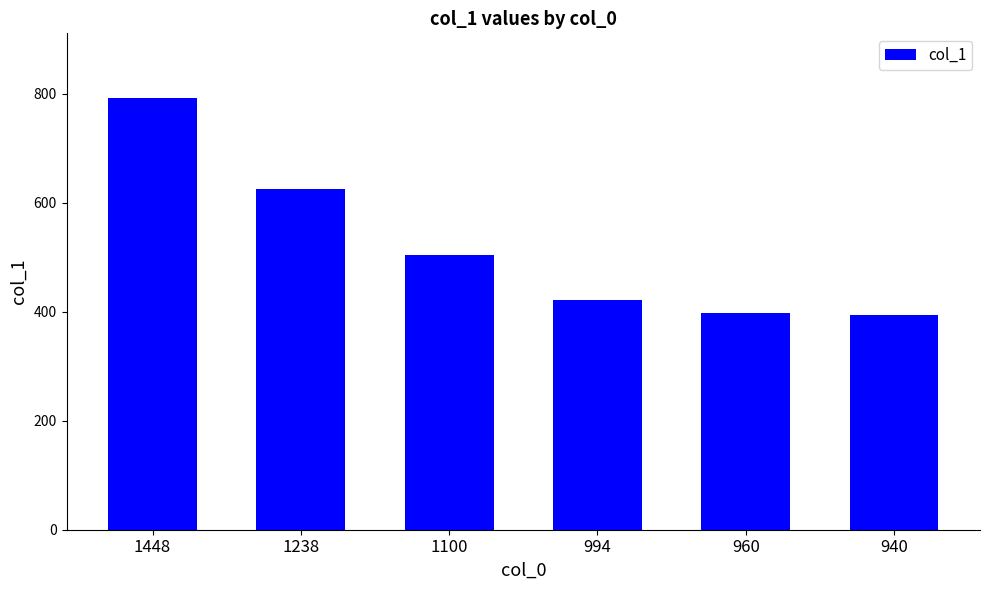

What is the sum of the values at 1448 and 940?

1186